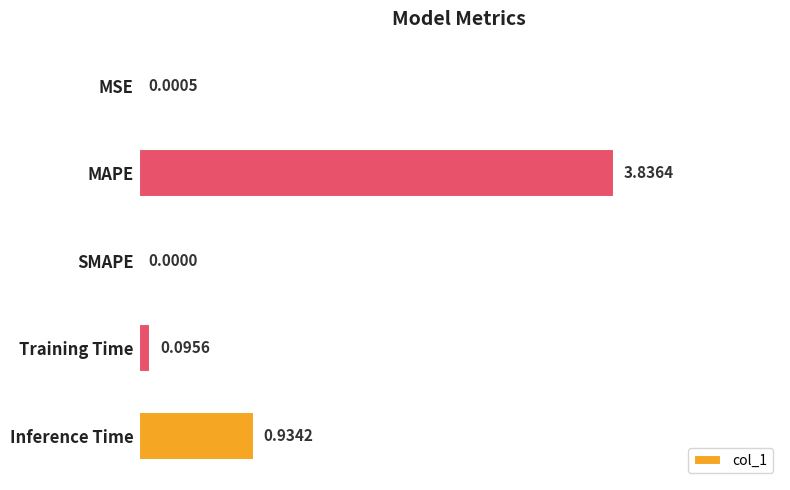

At which category does the chart reach its peak across all series?

MAPE